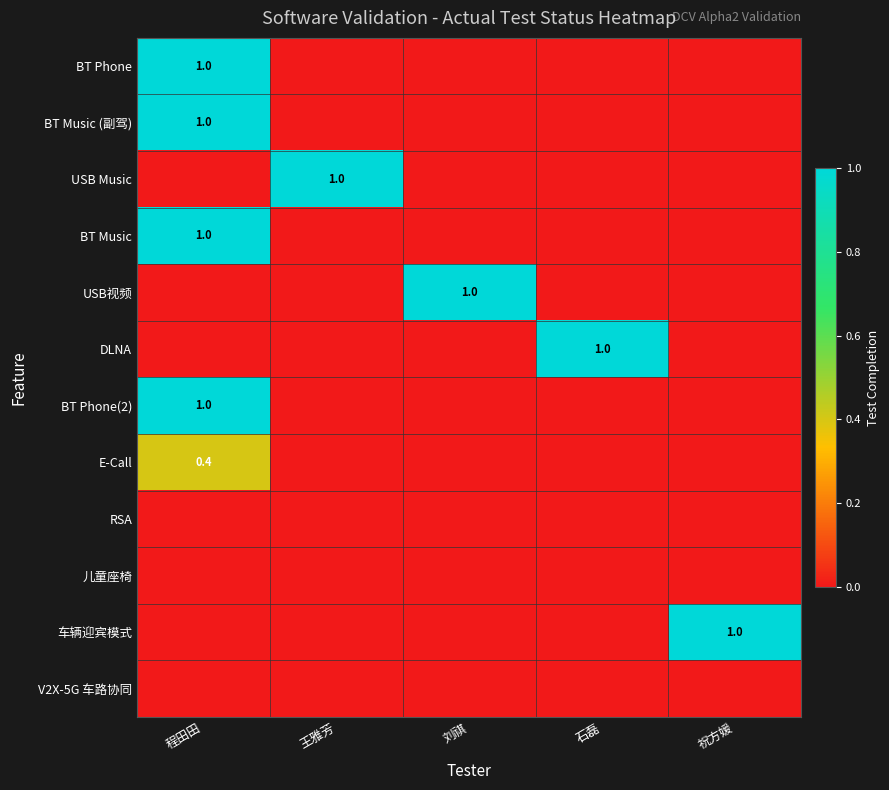

The value of DLNA at 石磊 is 1.0. True or false?

True